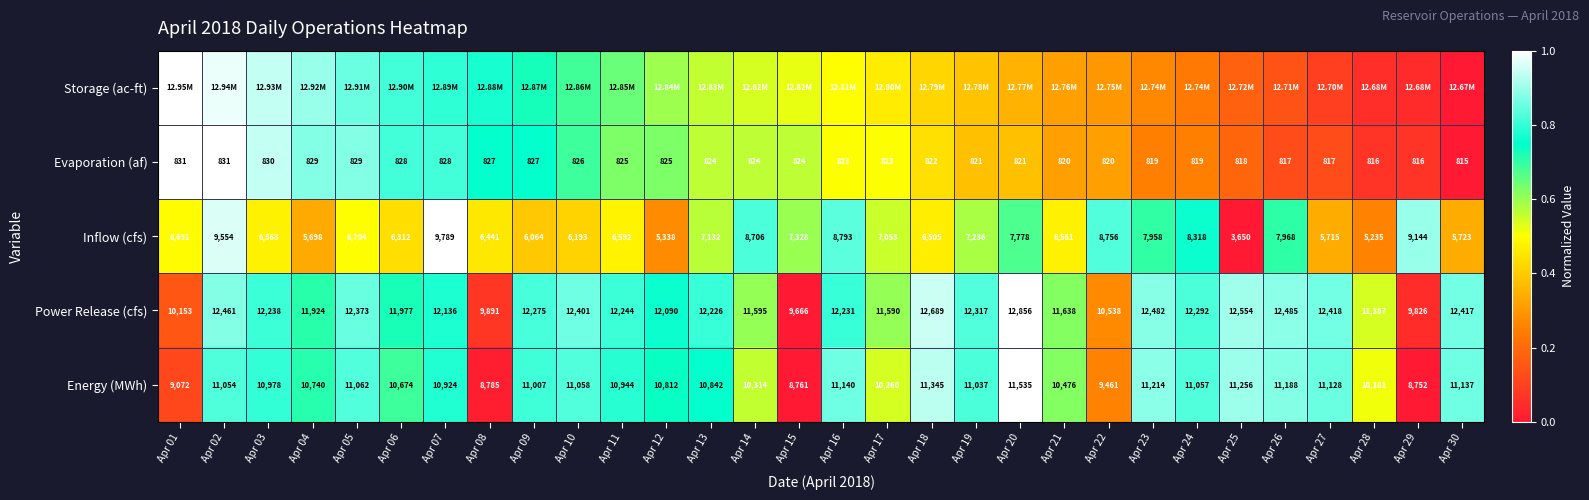

Is the value of Evaporation (af) at Apr 09 greater than the value of Inflow (cfs) at Apr 21?

No